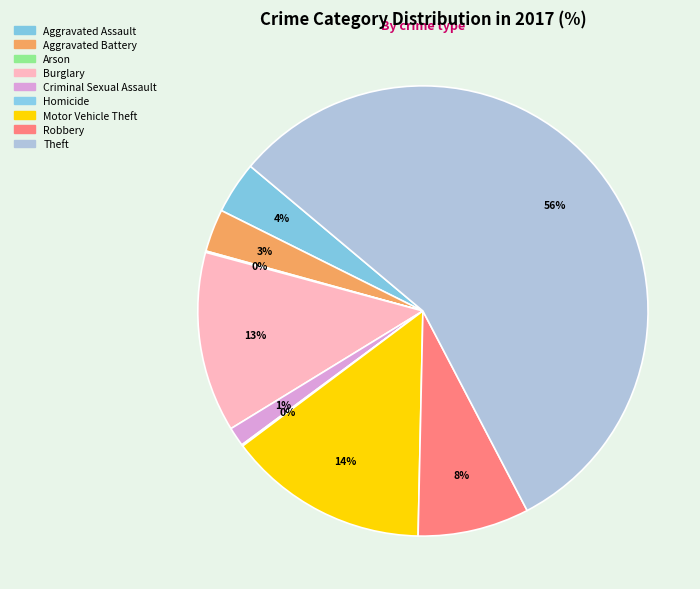

To the nearest percent, what percentage of the pie is Motor Vehicle Theft?

14%